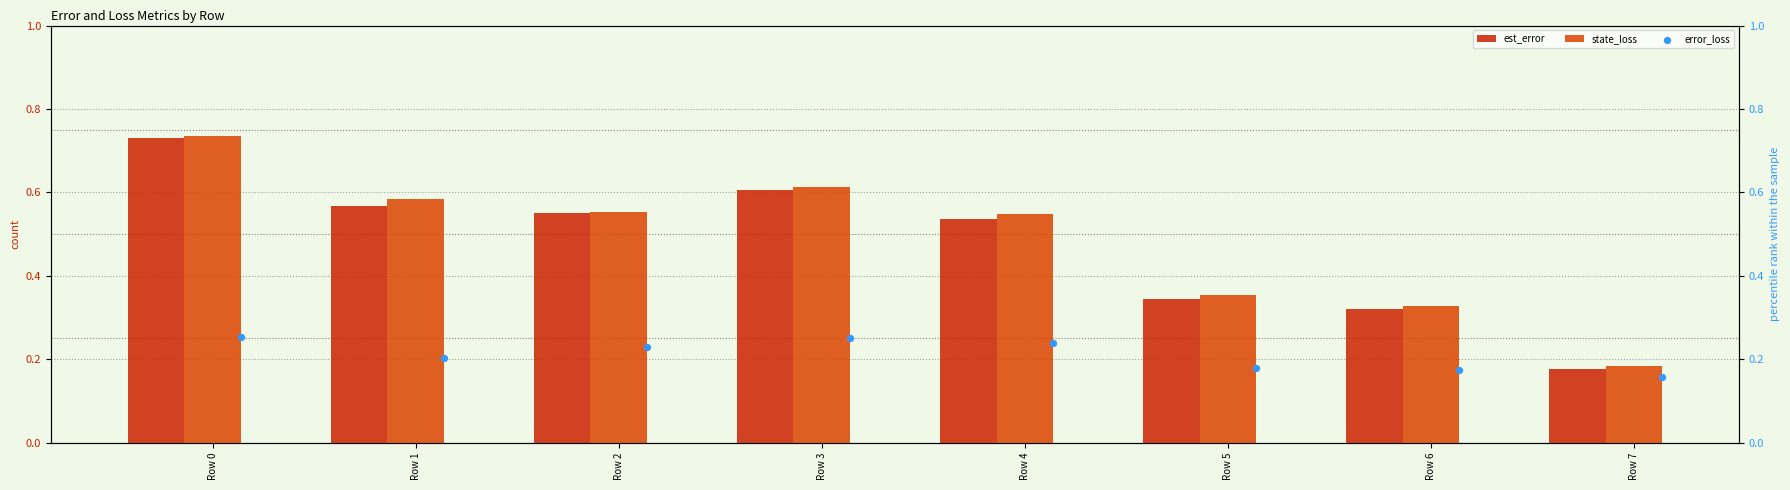

What is the total value across all series at Row 4?

1.3